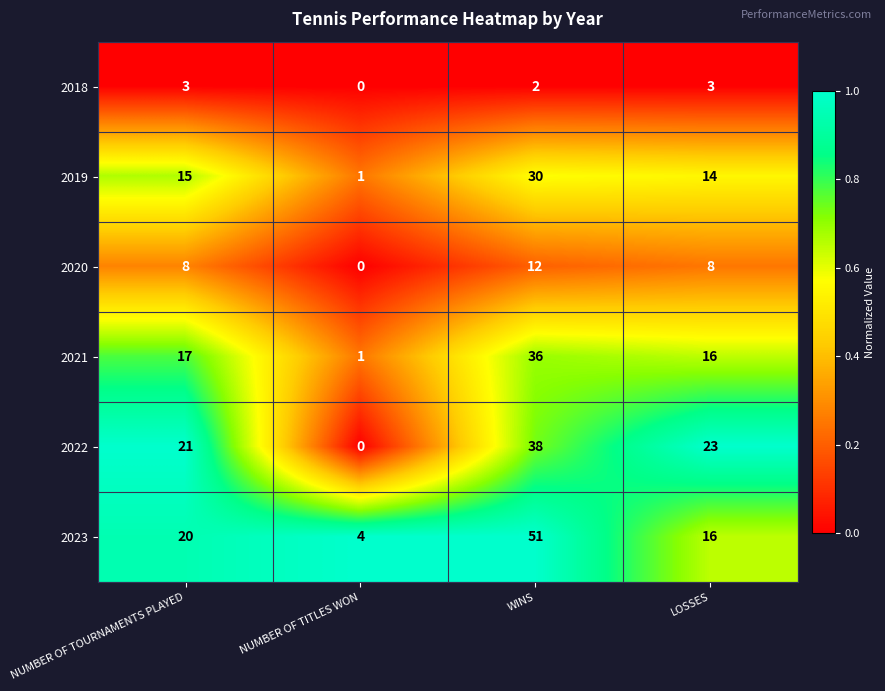

What is the highest value of the 2019 series?

30